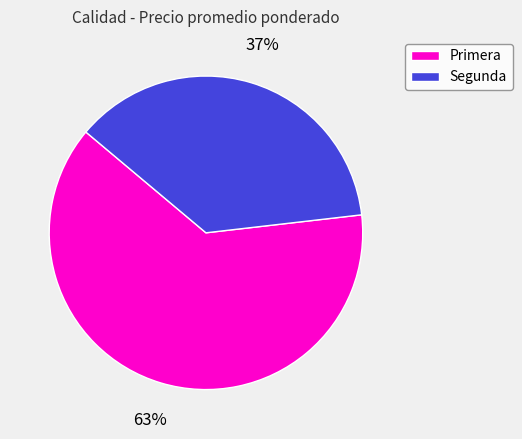

Approximately how many times larger is the value at Primera compared to Segunda?

1.7